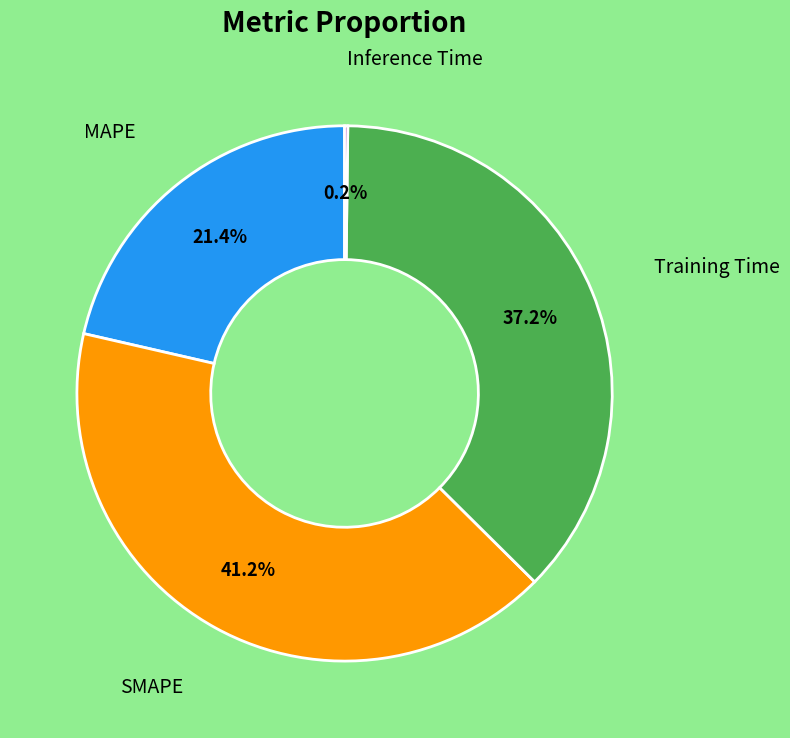

Does any single category account for the majority?

No